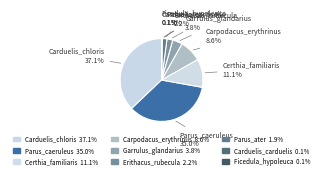

What percentage is the Parus_caeruleus slice, to the nearest percent?

35%